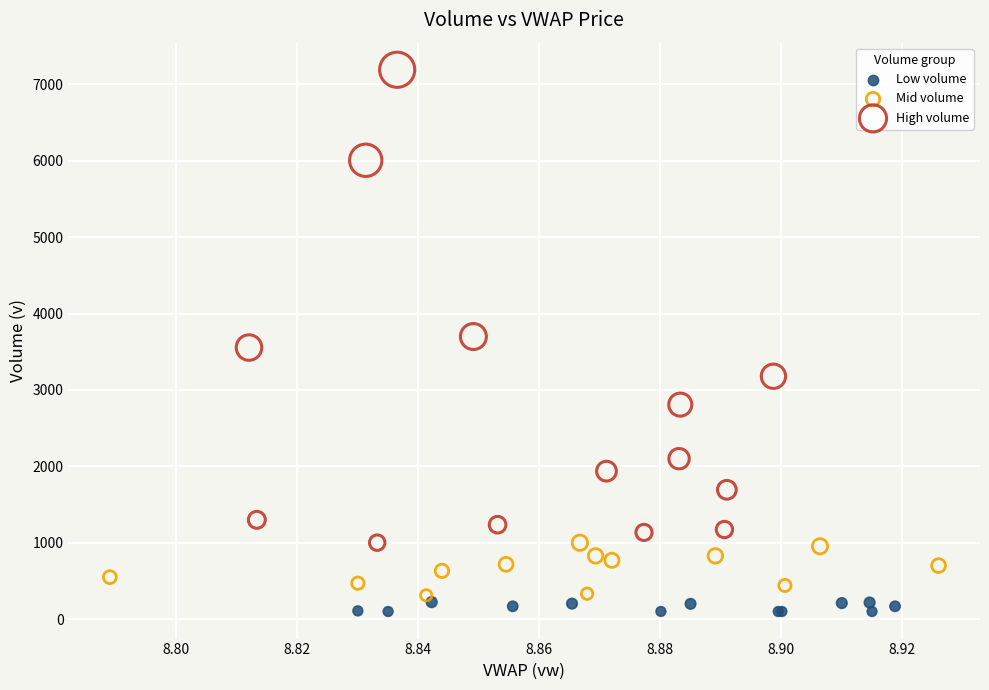

Which series has the widest spread of Y values?

High volume